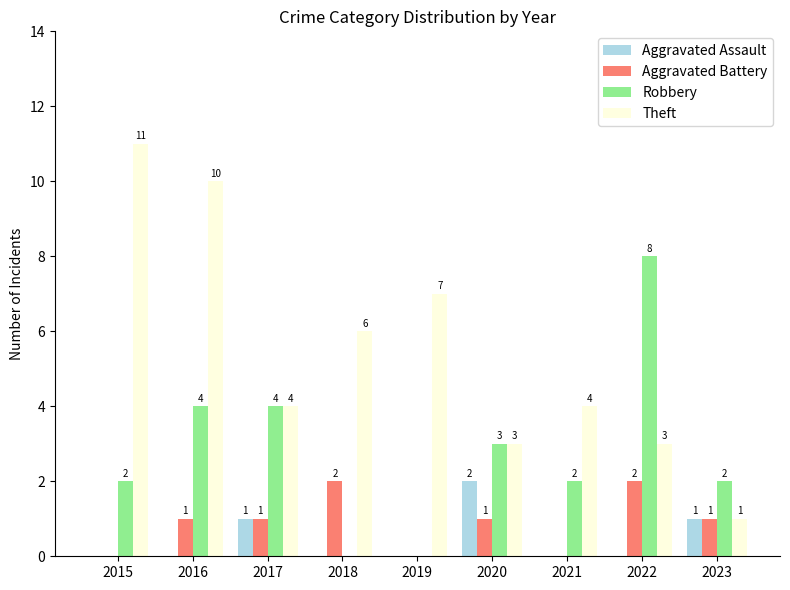

Reading left to right, what are all the values shown in this chart?

Aggravated Assault: 2015=0	2016=0	2017=1	2018=0	2019=0	2020=2	2021=0	2022=0	2023=1
Aggravated Battery: 2015=0	2016=1	2017=1	2018=2	2019=0	2020=1	2021=0	2022=2	2023=1
Robbery: 2015=2	2016=4	2017=4	2018=0	2019=0	2020=3	2021=2	2022=8	2023=2
Theft: 2015=11	2016=10	2017=4	2018=6	2019=7	2020=3	2021=4	2022=3	2023=1